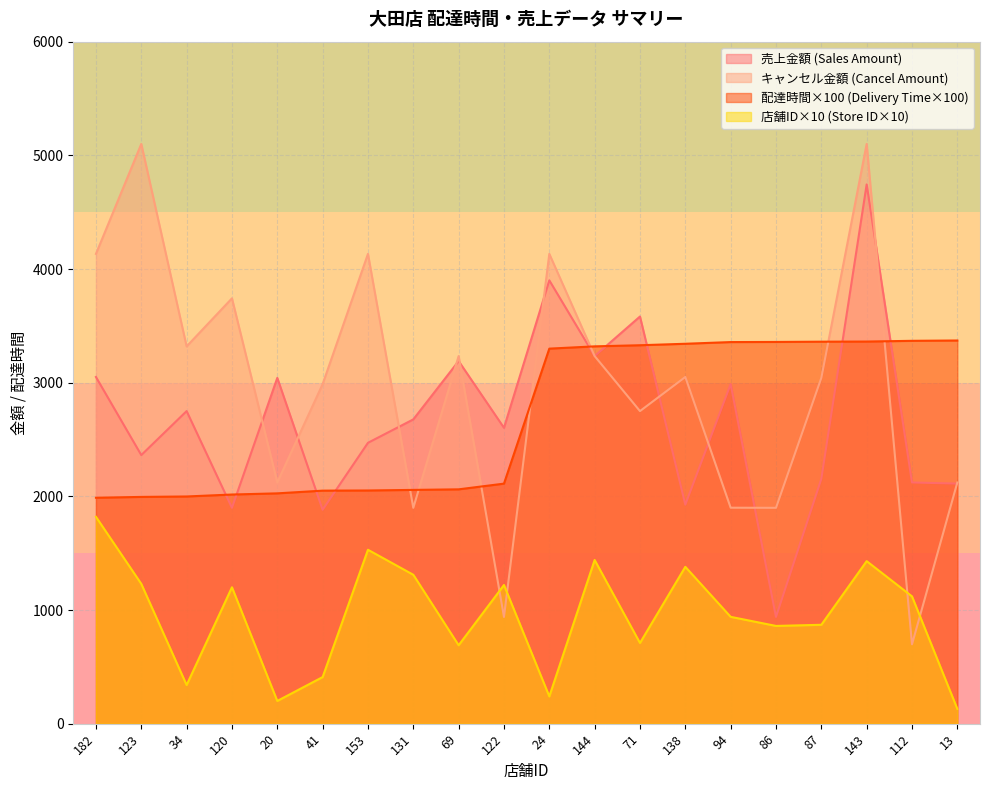

What is the label of the 5th point from the right?

86